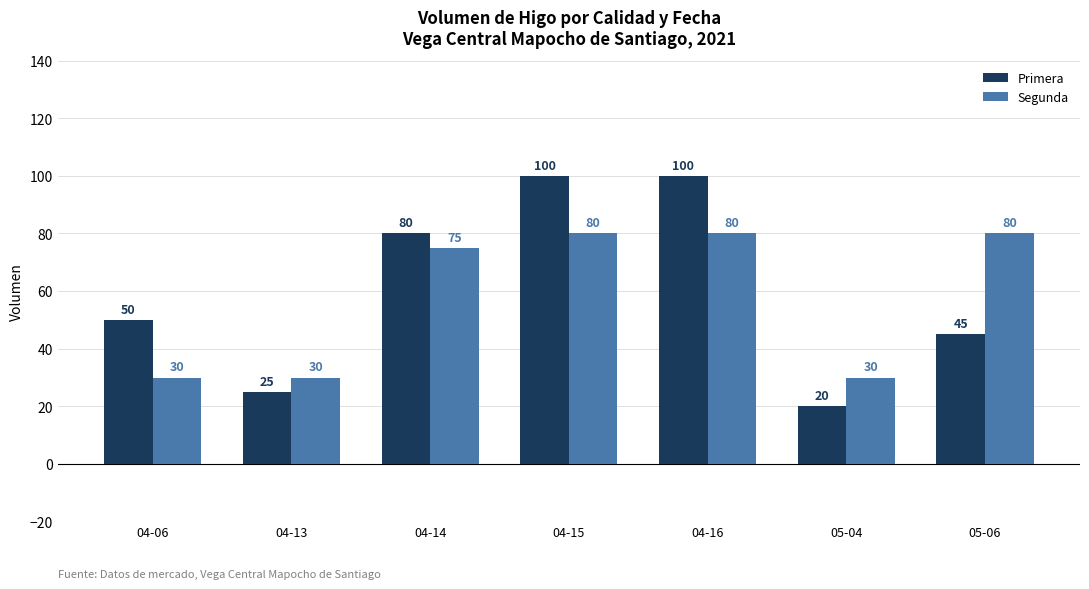

What is the label of the 7th bar from the right?

04-06